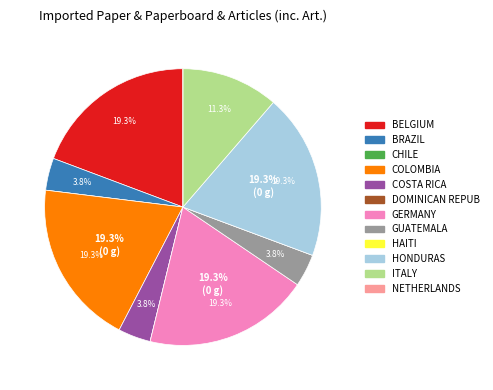

Is there a majority slice in this chart?

No